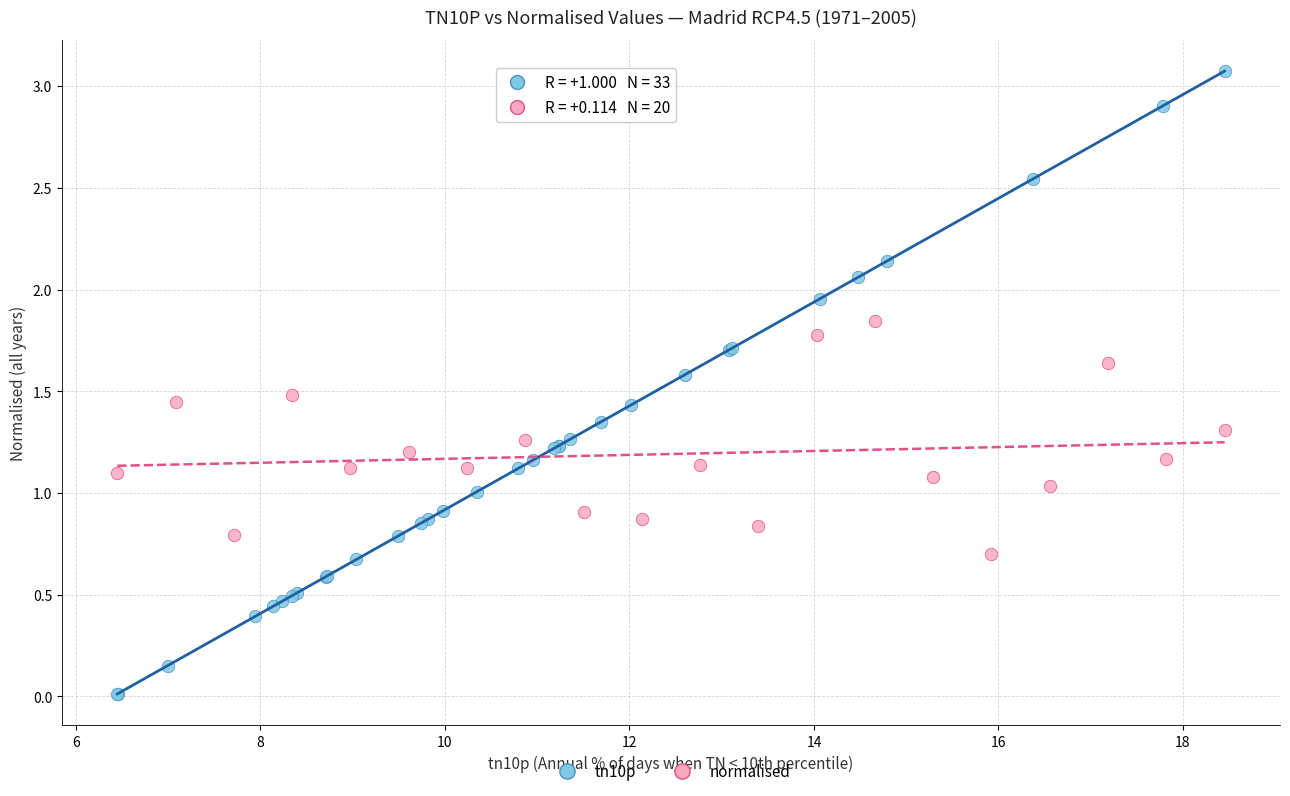

Which series reaches the minimum Y coordinate?

tn10p